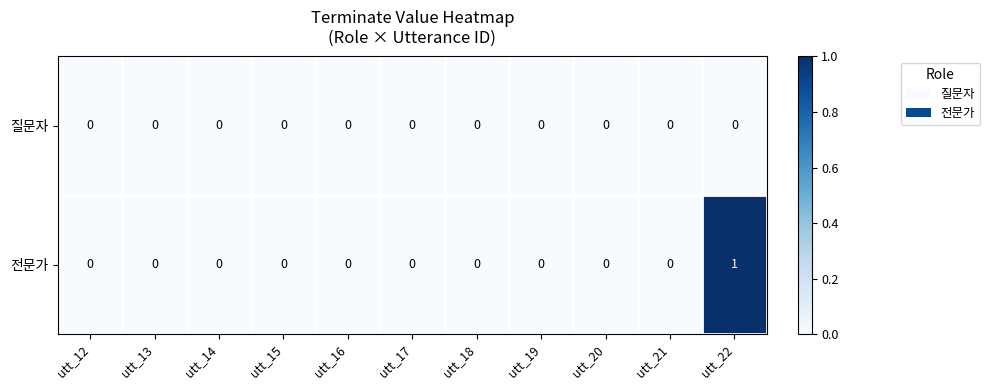

The 질문자 series shows 0 at utt_18. True or false?

True